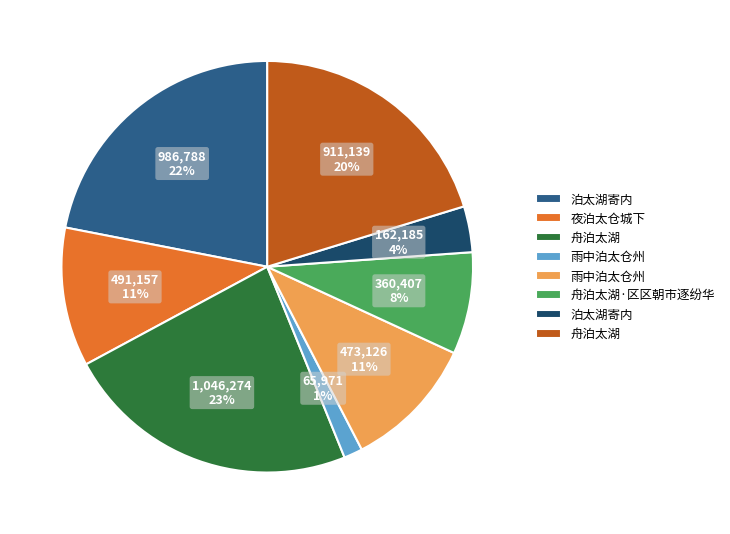

How many segments does this pie chart have?

8